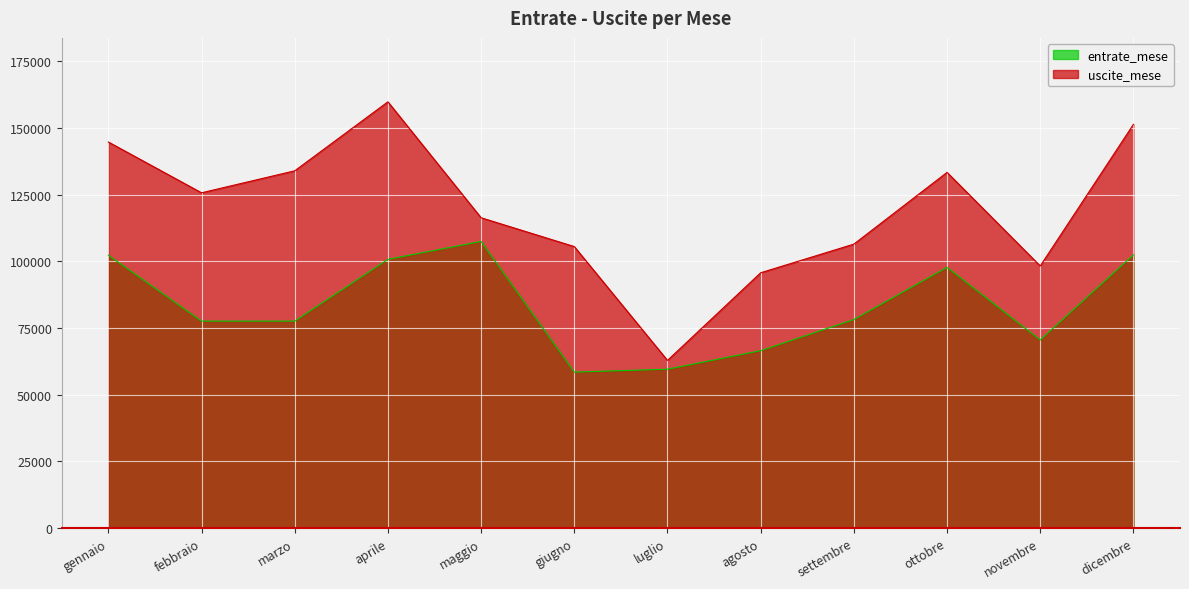

Is the value of entrate_mese at agosto greater than the value of uscite_mese at dicembre?

No